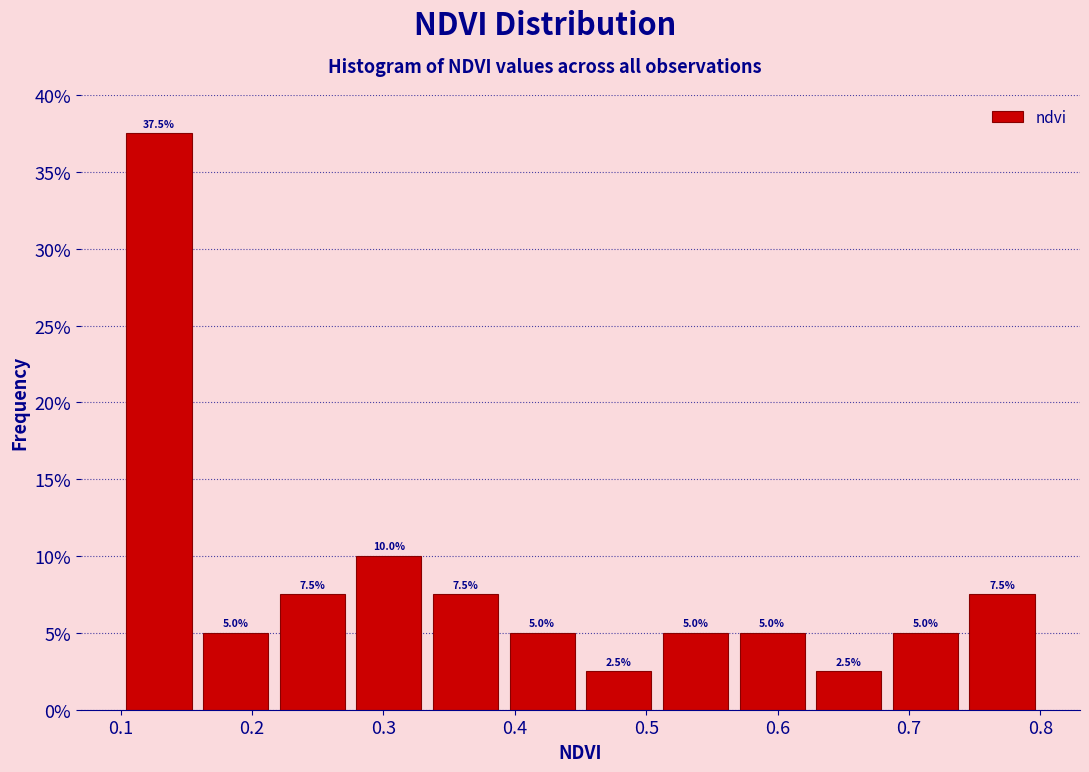

Reading left to right, list every bar in this chart as the range it spans on the x-axis followed by its height. The bar edges are not printed on the chart, so give them approximately, as read against the axis.

0.10 to 0.16: 37.5
0.16 to 0.22: 5.0
0.22 to 0.28: 7.5
0.28 to 0.33: 10.0
0.33 to 0.39: 7.5
0.39 to 0.45: 5.0
0.45 to 0.51: 2.5
0.51 to 0.57: 5.0
0.57 to 0.63: 5.0
0.63 to 0.68: 2.5
0.68 to 0.74: 5.0
0.74 to 0.80: 7.5